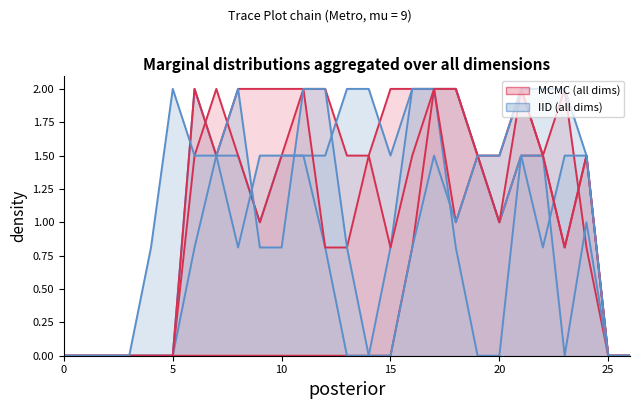

Reading right to left, what are all the values shown in this chart?

col_9: 26=0.0	25=0.0	24=0.8	23=2.0	22=1.5	21=1.5	20=1.0	19=1.5	18=2.0	17=2.0	16=0.8	15=0.0	14=0.0	13=0.0	12=0.0	11=0.0	10=0.0	9=0.0	8=0.0	7=0.0	6=0.0	5=0.0	4=0.0	3=0.0	2=0.0	1=0.0	0=0.0
col_10: 26=0.0	25=0.0	24=1.5	23=1.5	22=0.8	21=1.5	20=1.0	19=1.5	18=2.0	17=2.0	16=2.0	15=0.8	14=0.0	13=0.0	12=0.8	11=1.5	10=1.5	9=1.0	8=1.5	7=1.5	6=0.8	5=0.0	4=0.0	3=0.0	2=0.0	1=0.0	0=0.0
col_11: 26=0.0	25=0.0	24=1.5	23=0.8	22=1.5	21=2.0	20=1.0	19=1.5	18=2.0	17=2.0	16=2.0	15=2.0	14=1.5	13=1.5	12=2.0	11=2.0	10=1.5	9=1.0	8=1.5	7=2.0	6=1.5	5=0.0	4=0.0	3=0.0	2=0.0	1=0.0	0=0.0
col_12: 26=0.0	25=0.0	24=1.0	23=0.0	22=1.5	21=1.5	20=0.0	19=0.0	18=0.8	17=2.0	16=2.0	15=1.5	14=2.0	13=2.0	12=1.5	11=1.5	10=1.5	9=1.5	8=0.8	7=1.5	6=2.0	5=0.0	4=0.0	3=0.0	2=0.0	1=0.0	0=0.0
col_13: 26=0.0	25=0.0	24=1.5	23=0.8	22=1.5	21=2.0	20=1.5	19=1.5	18=1.0	17=2.0	16=1.5	15=0.8	14=1.5	13=0.8	12=0.8	11=2.0	10=2.0	9=2.0	8=2.0	7=1.5	6=2.0	5=0.0	4=0.0	3=0.0	2=0.0	1=0.0	0=0.0
col_14: 26=0.0	25=0.0	24=1.5	23=2.0	22=2.0	21=2.0	20=1.5	19=1.5	18=1.0	17=1.5	16=0.8	15=0.0	14=0.0	13=0.8	12=2.0	11=2.0	10=0.8	9=0.8	8=2.0	7=1.5	6=1.5	5=2.0	4=0.8	3=0.0	2=0.0	1=0.0	0=0.0